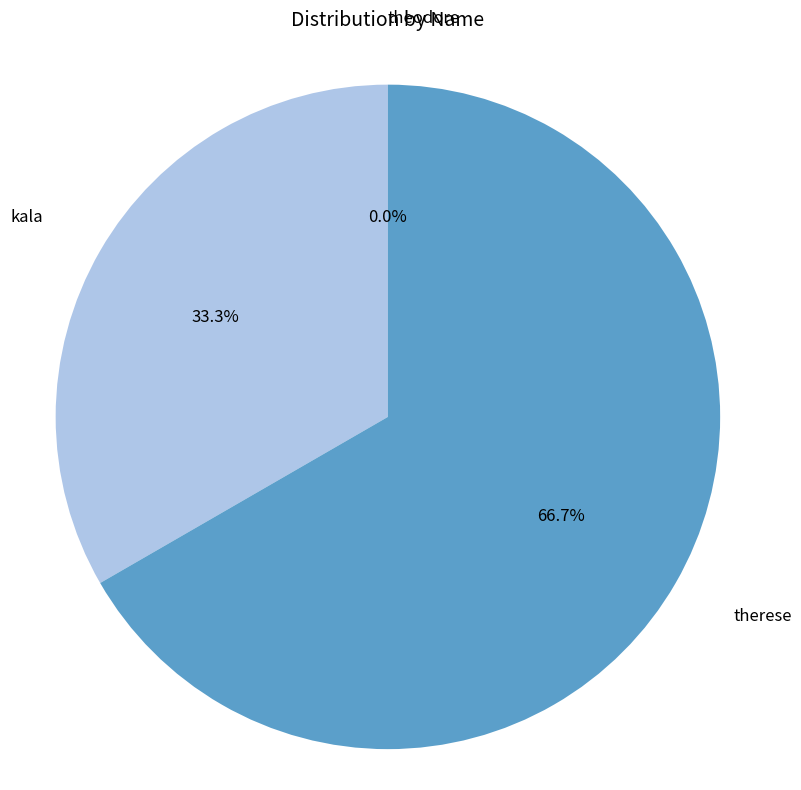

To the nearest percent, what is the average slice percentage?

33%